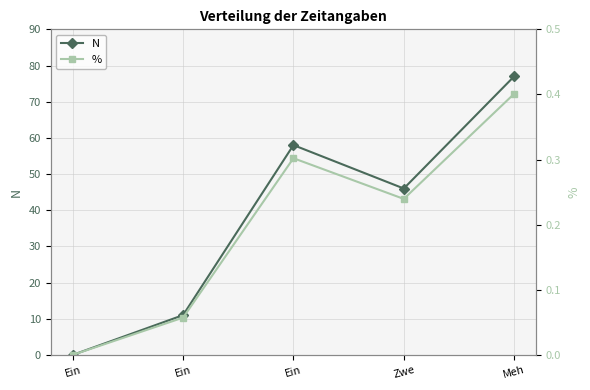

What is the difference between the highest and lowest values at Zwe?

45.8